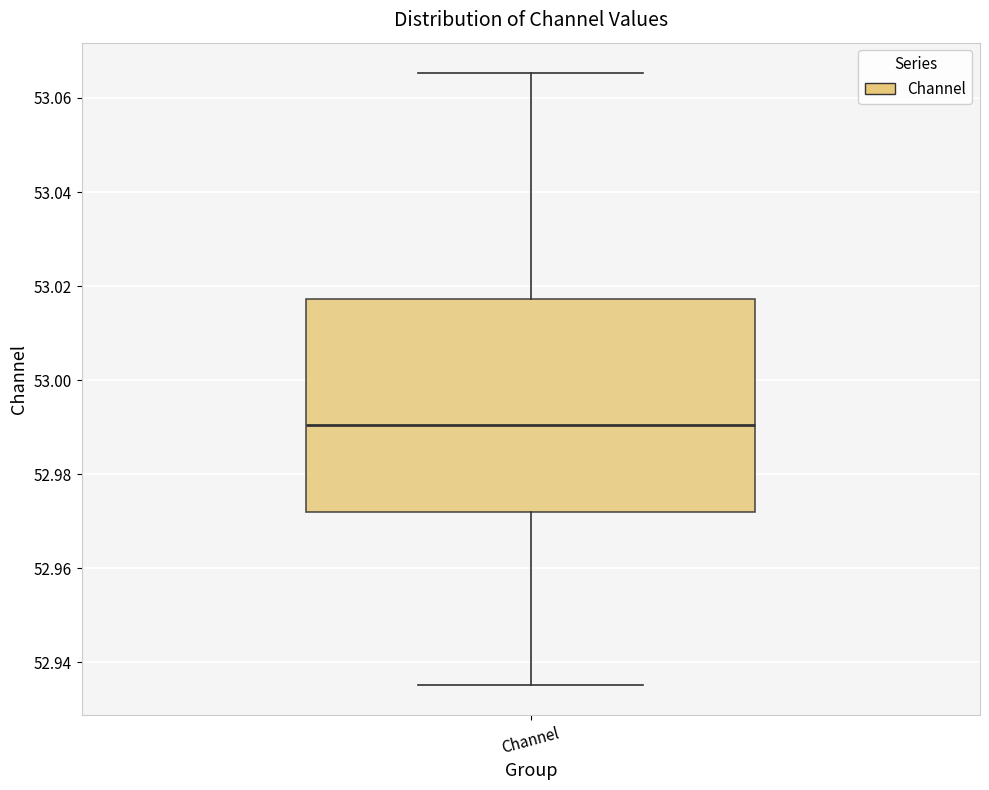

Read this box plot against the y-axis: the position of the median line, the range covered by the box, and the ends of both whiskers. The values are not printed on the chart, so give them approximately, as read against the axis.

median 52.990, box 52.972 to 53.018, whiskers 52.936 to 53.066